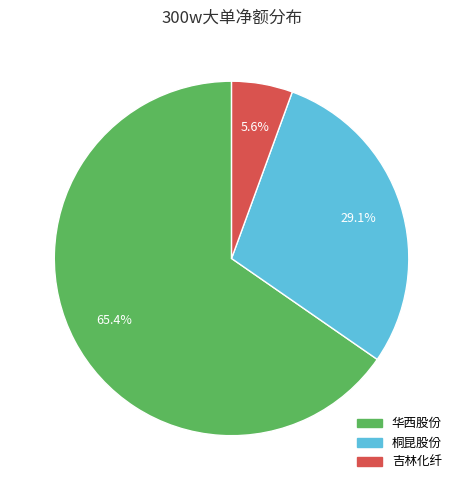

How many segments does this pie chart have?

3